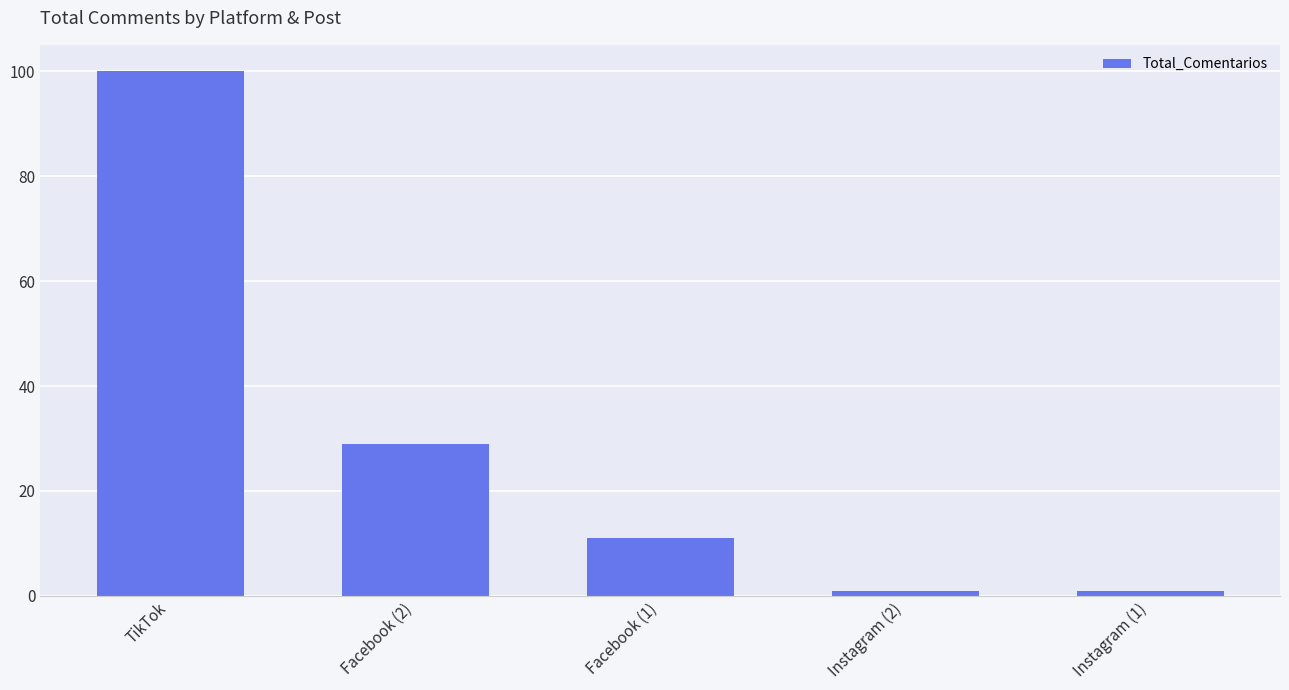

Are the bars grouped side by side (vs. stacked)?

No